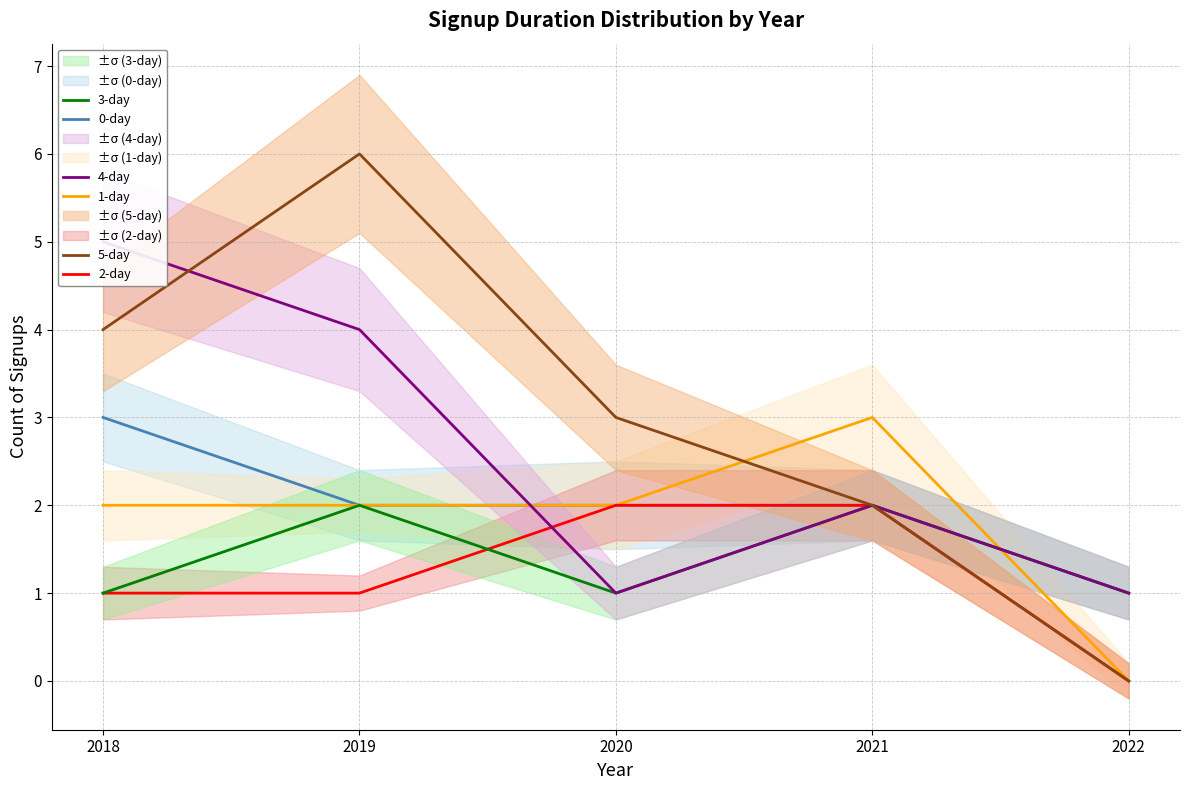

What is the highest value of the 1-day series?

3